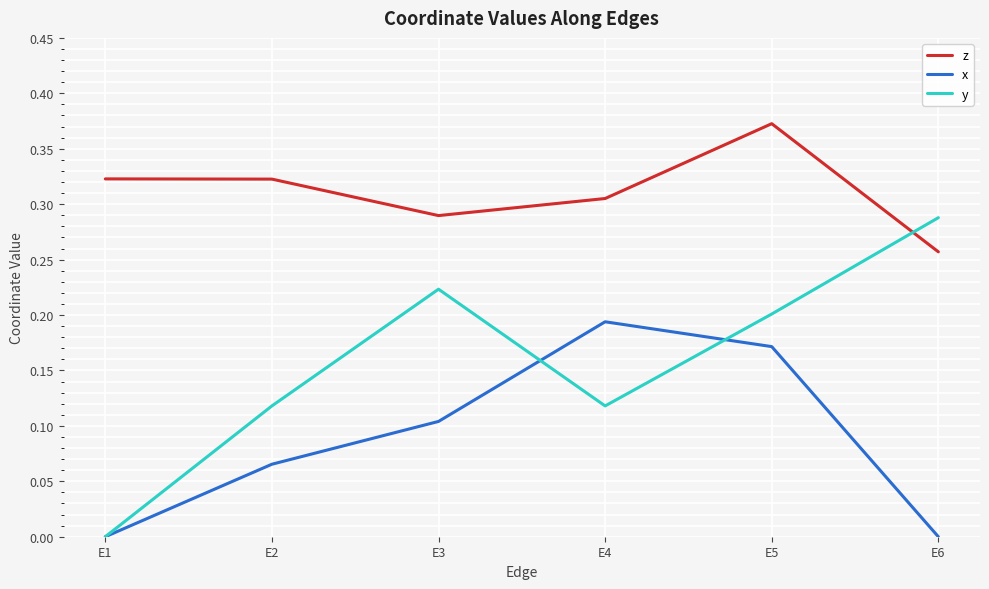

Which series changed the most between E5 and E6?

x